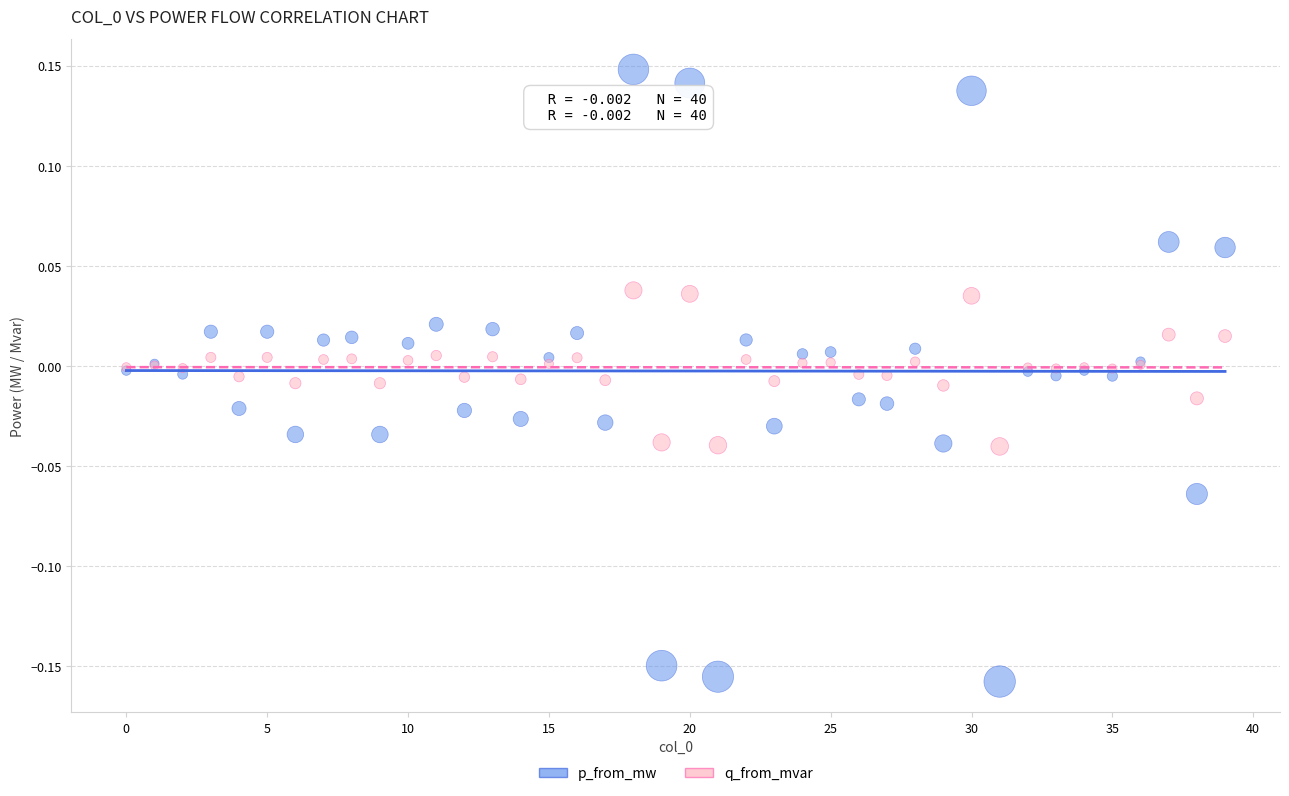

Which series reaches the minimum Y coordinate?

p_from_mw